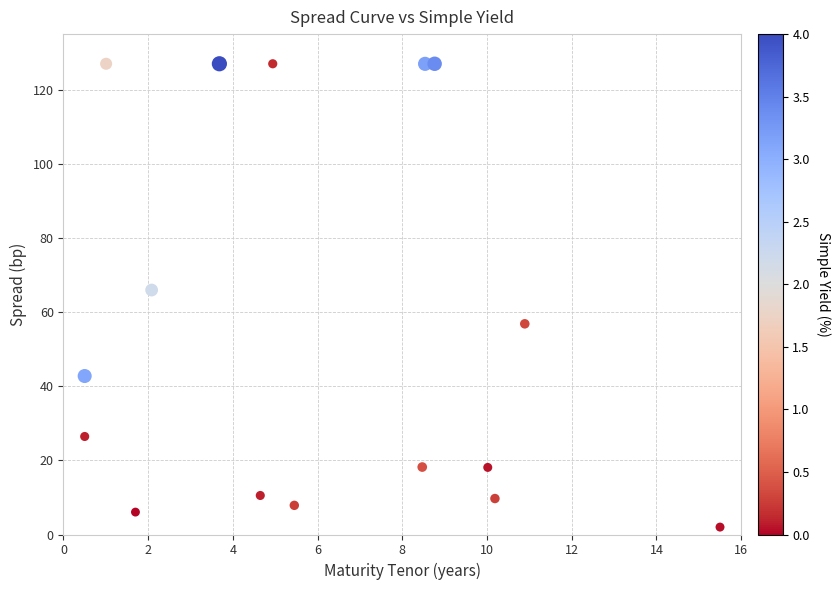

What Y value in the scatter plot is closest to 64?

66.0